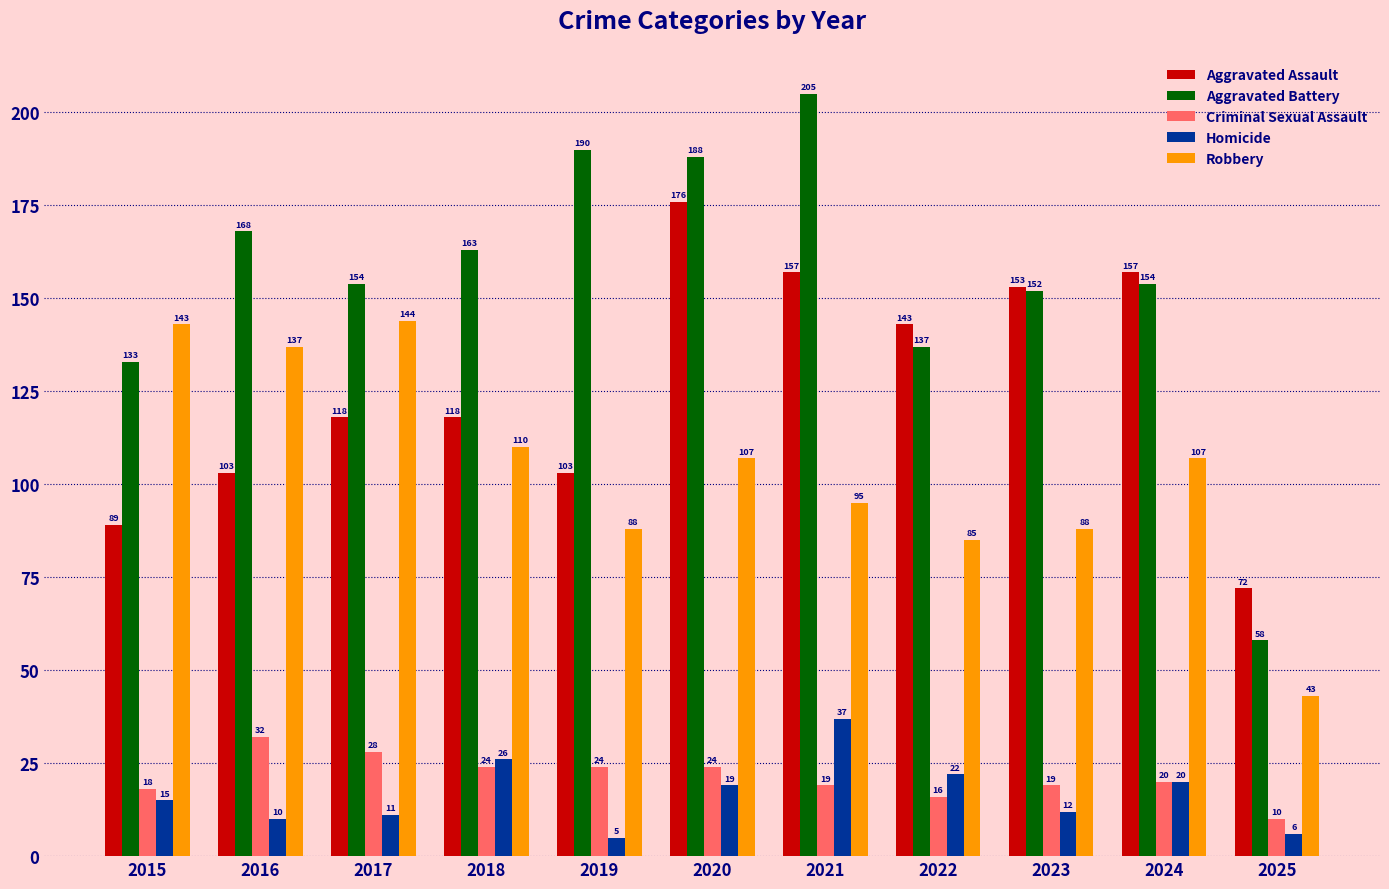

How many groups of bars are there?

11